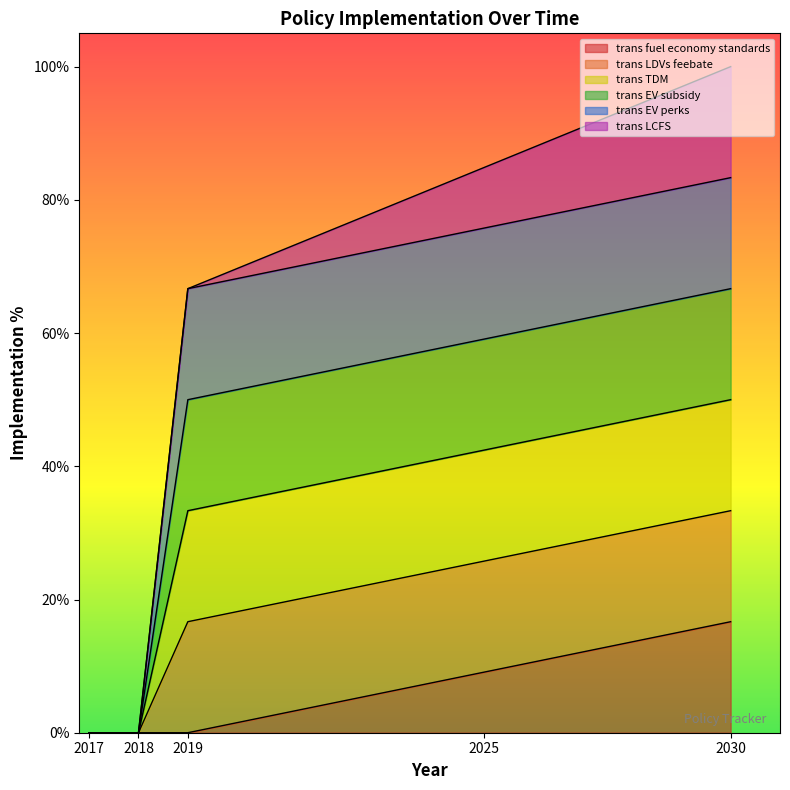

How many values in the trans LDVs feebate series exceed 0?

2